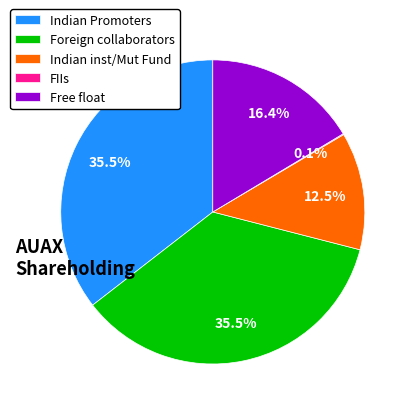

Approximately how many times larger is the value at Indian Promoters compared to Free float?

2.2